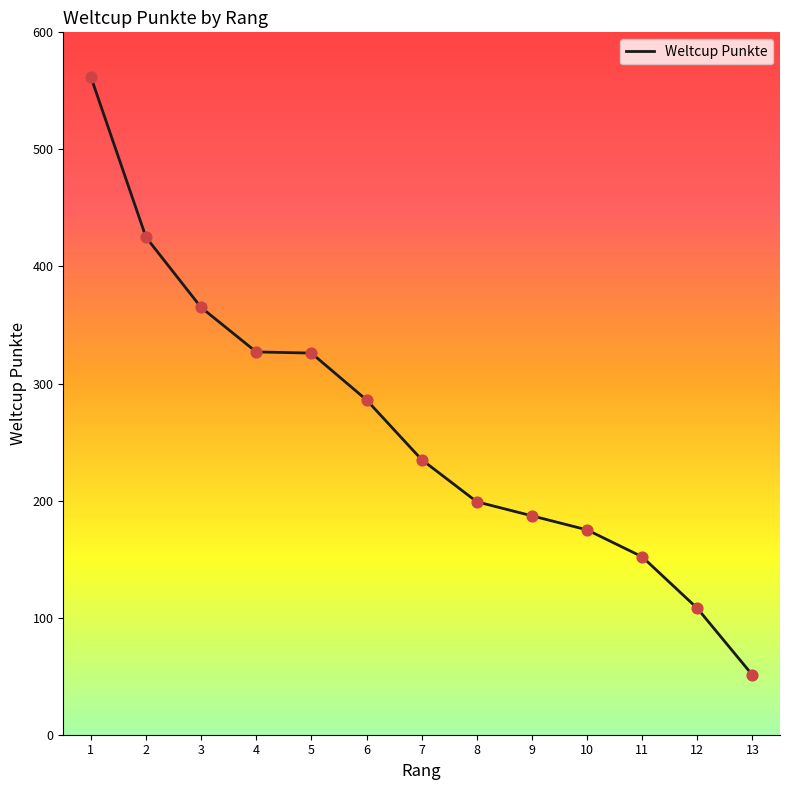

What is the change in value from 3 to 10?

-190